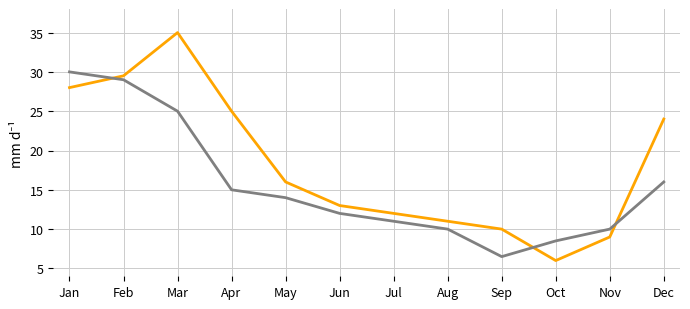

What is the total value across all series at Jan?

58.0